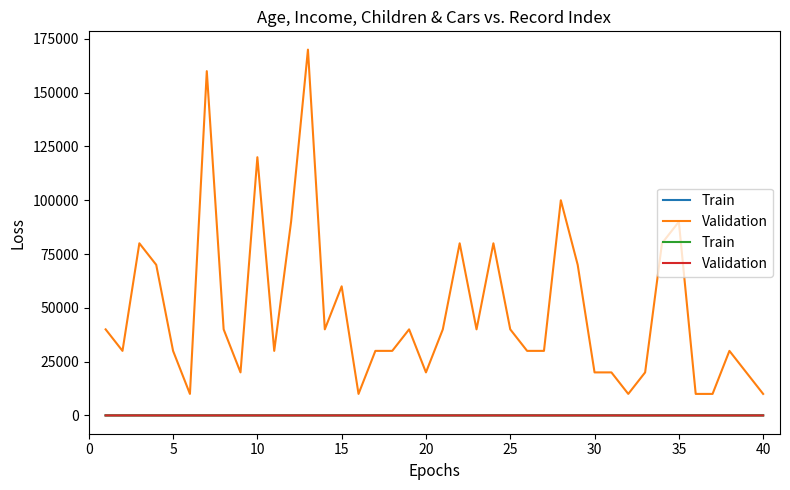

Where do Train and Validation first cross each other?

10 and 15